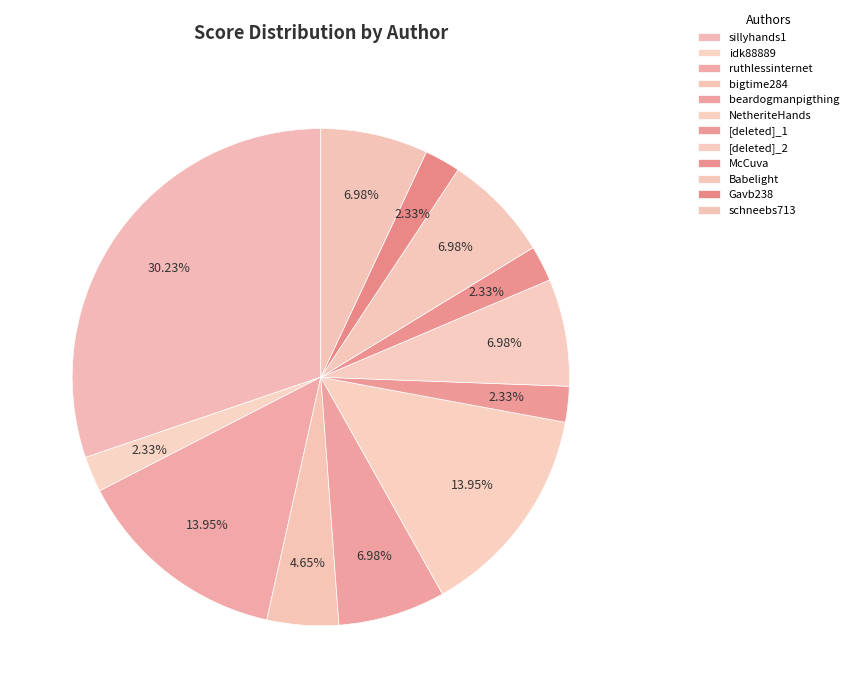

To the nearest percent, what is the average slice percentage?

8%